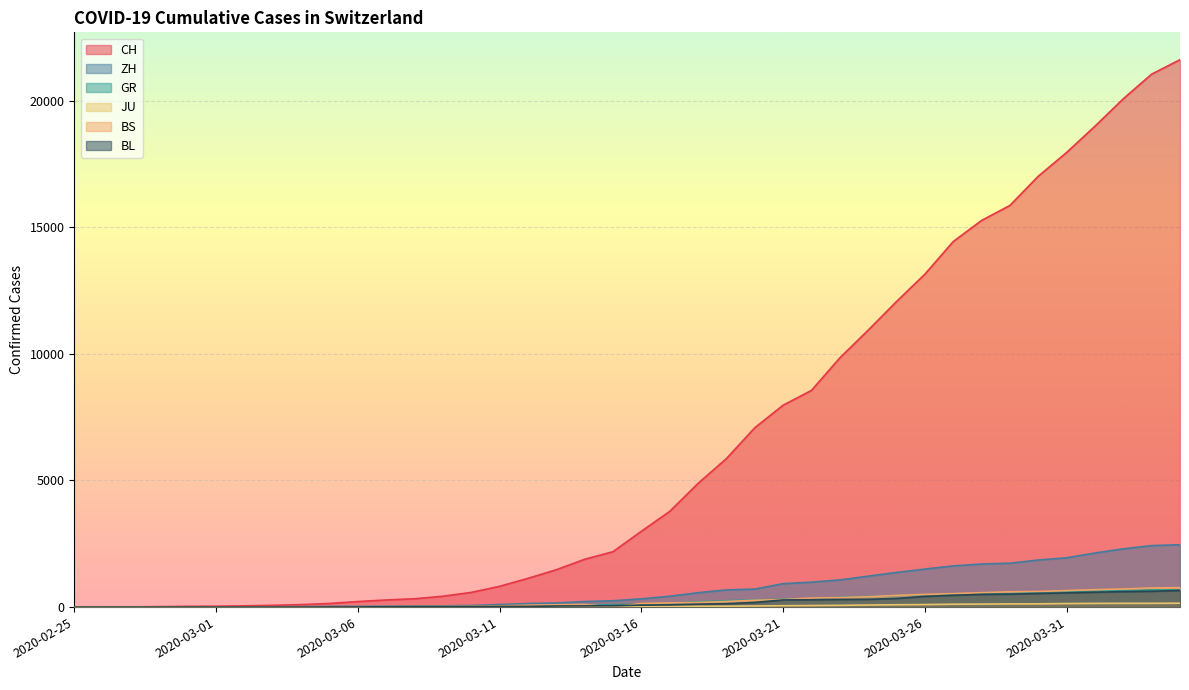

Which category has the highest value across all series?

2020-04-04